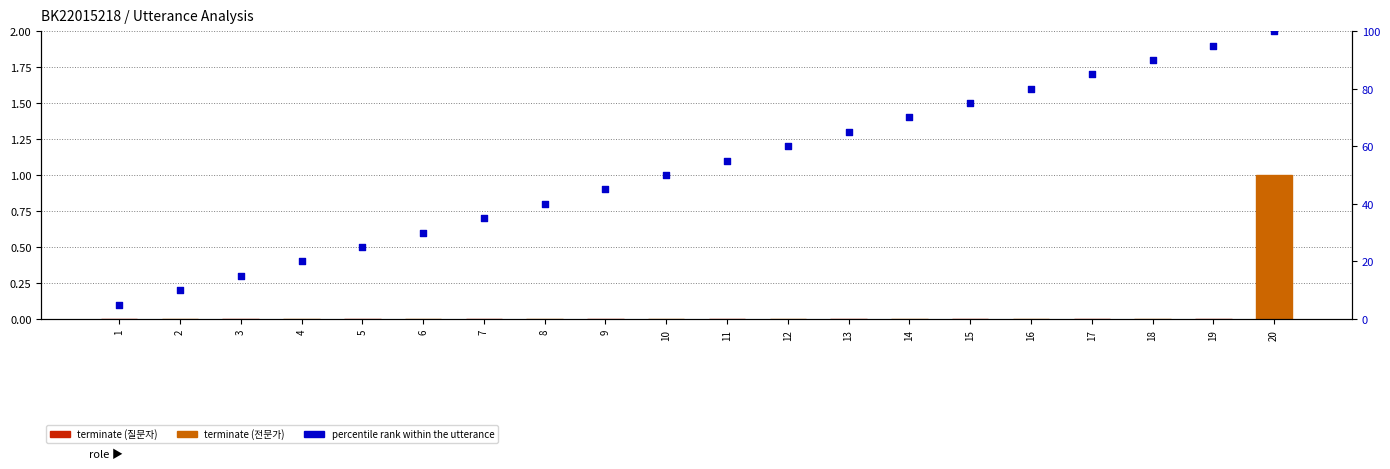

Is the value of terminate at 12 greater than the value of percentile rank within the utterance at 10?

No